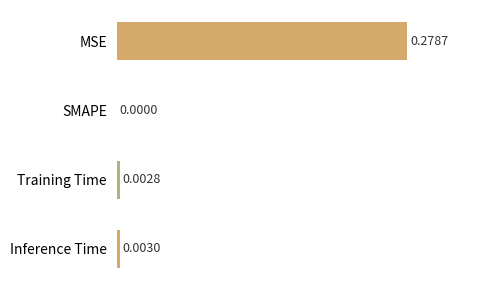

At which category does the chart reach its peak across all series?

MSE